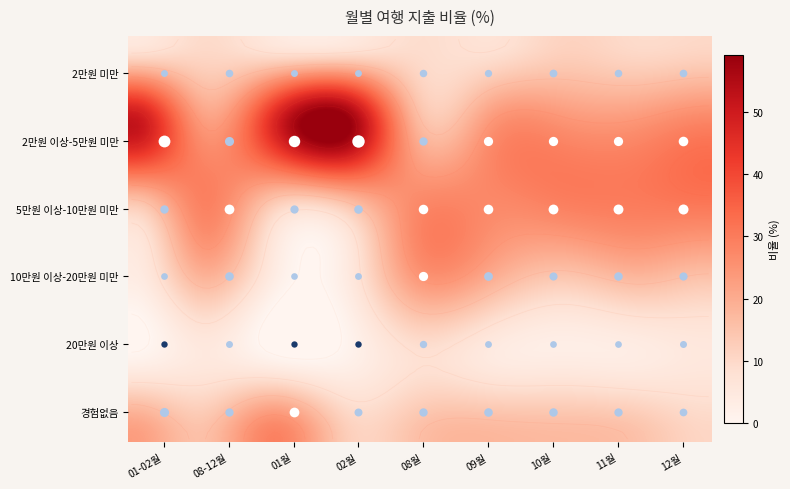

How many data points in 5만원 이상-10만원 미만 are above 27?

5